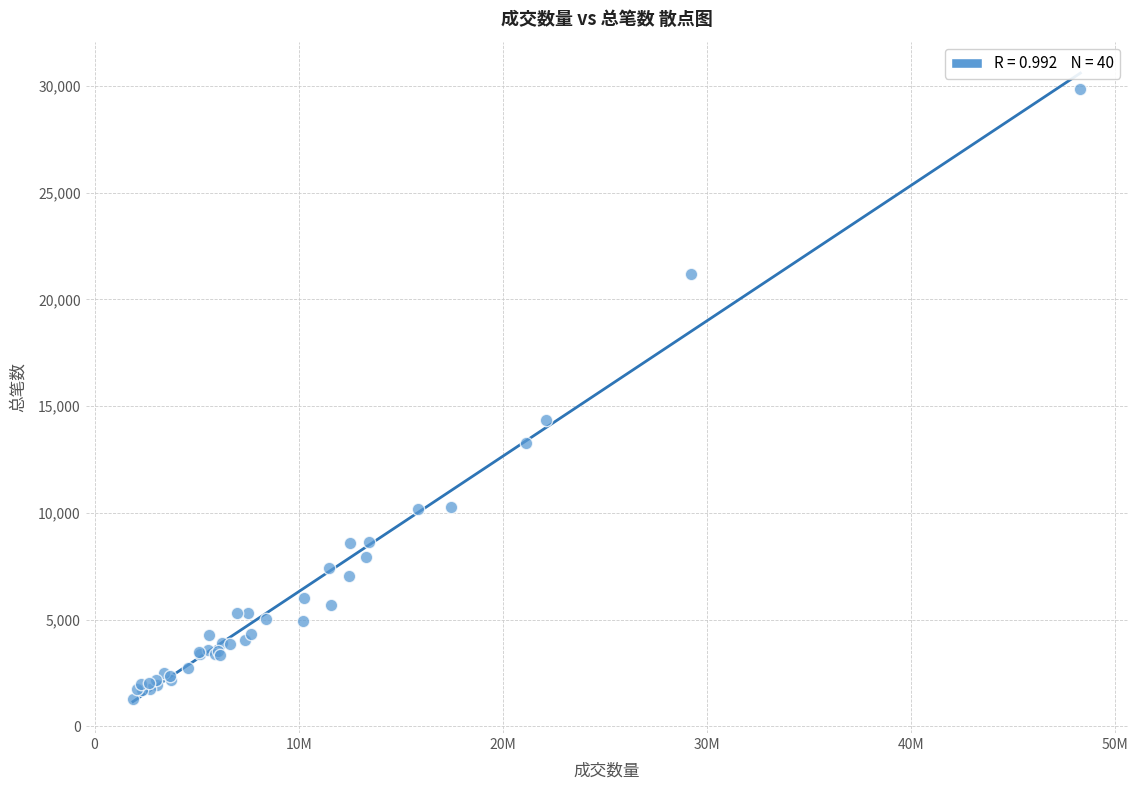

What Y value in the scatter plot is closest to 15577?

14363